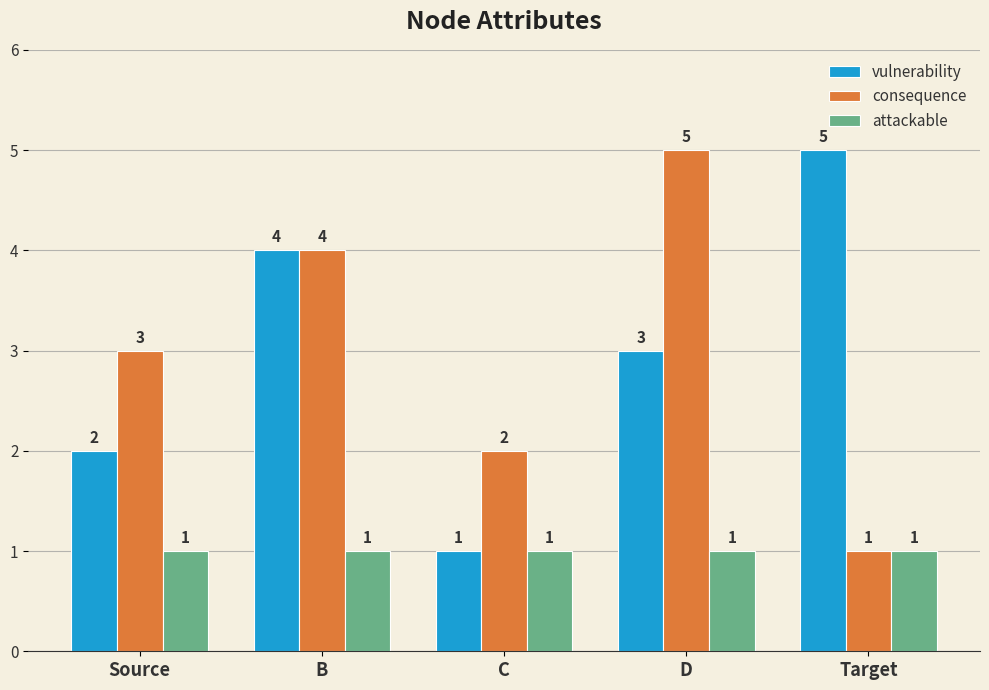

Reading right to left, transcribe all the data shown in this chart.

vulnerability: 5	3	1	4	2
consequence: 1	5	2	4	3
attackable: 1	1	1	1	1